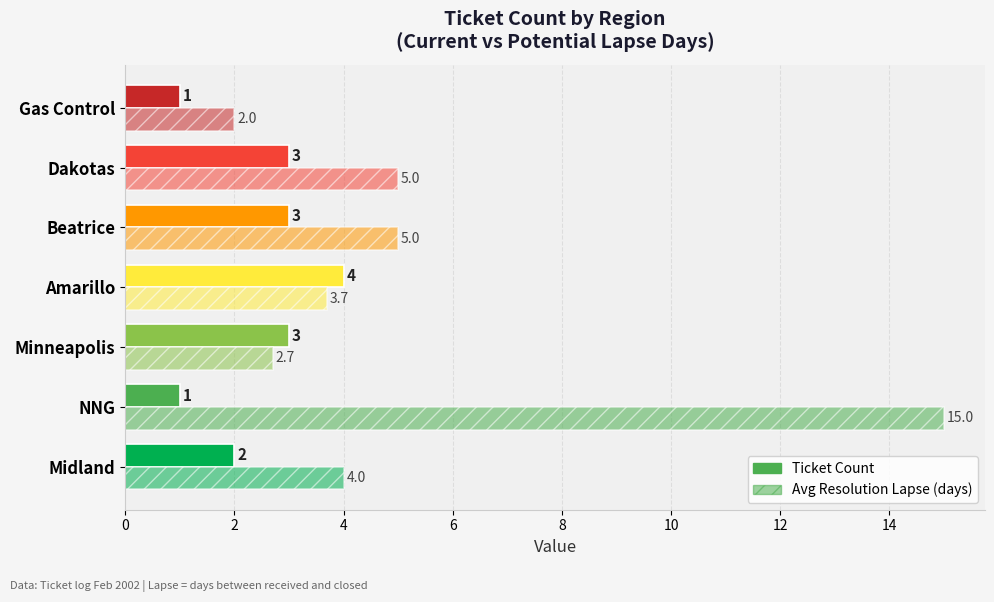

What is the sum of all Ticket Count values?

17.0